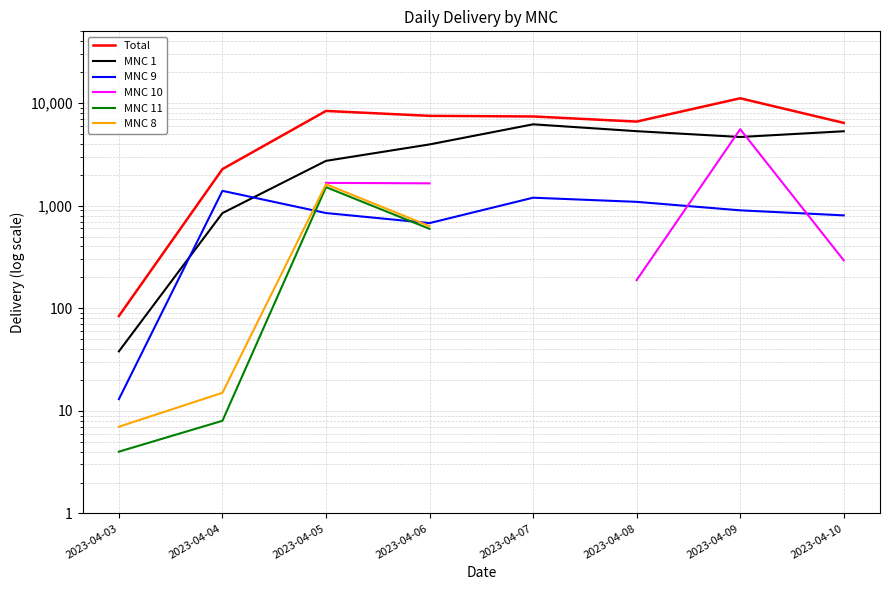

What is the value of the MNC 10 point at the 3rd from the left?

1666.0